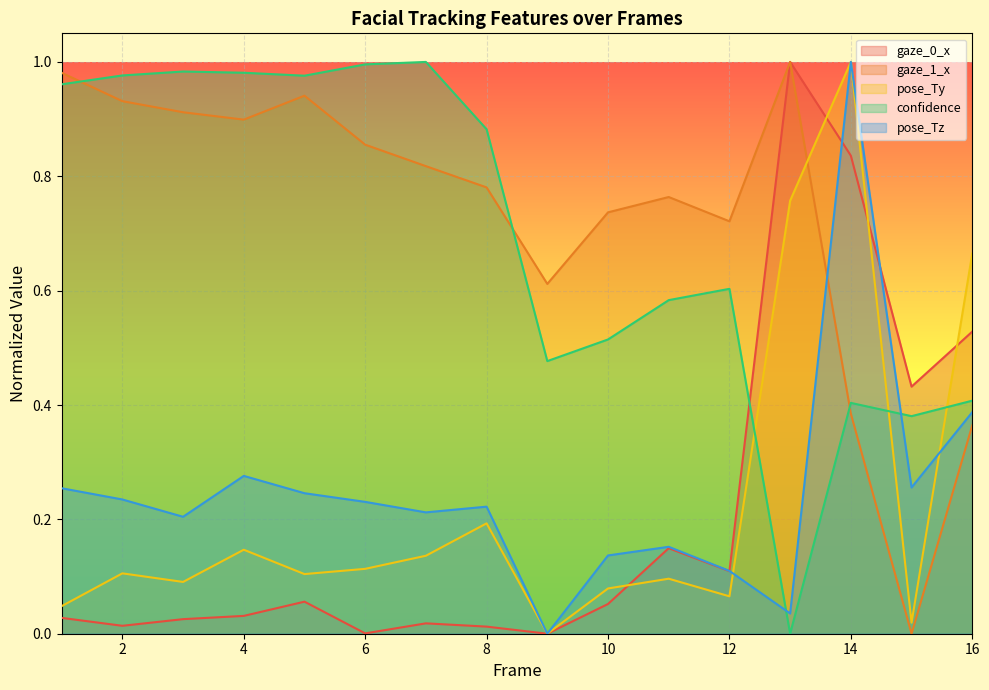

The confidence series shows 0.6 at 14. True or false?

False